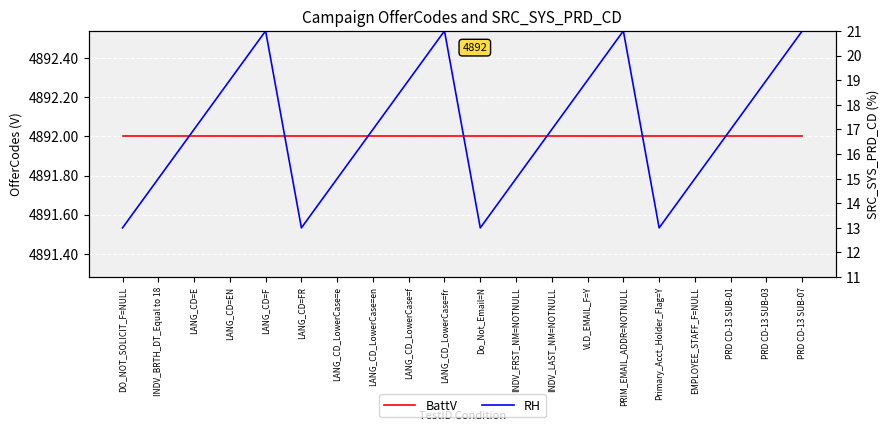

How many distinct data groups are displayed?

2